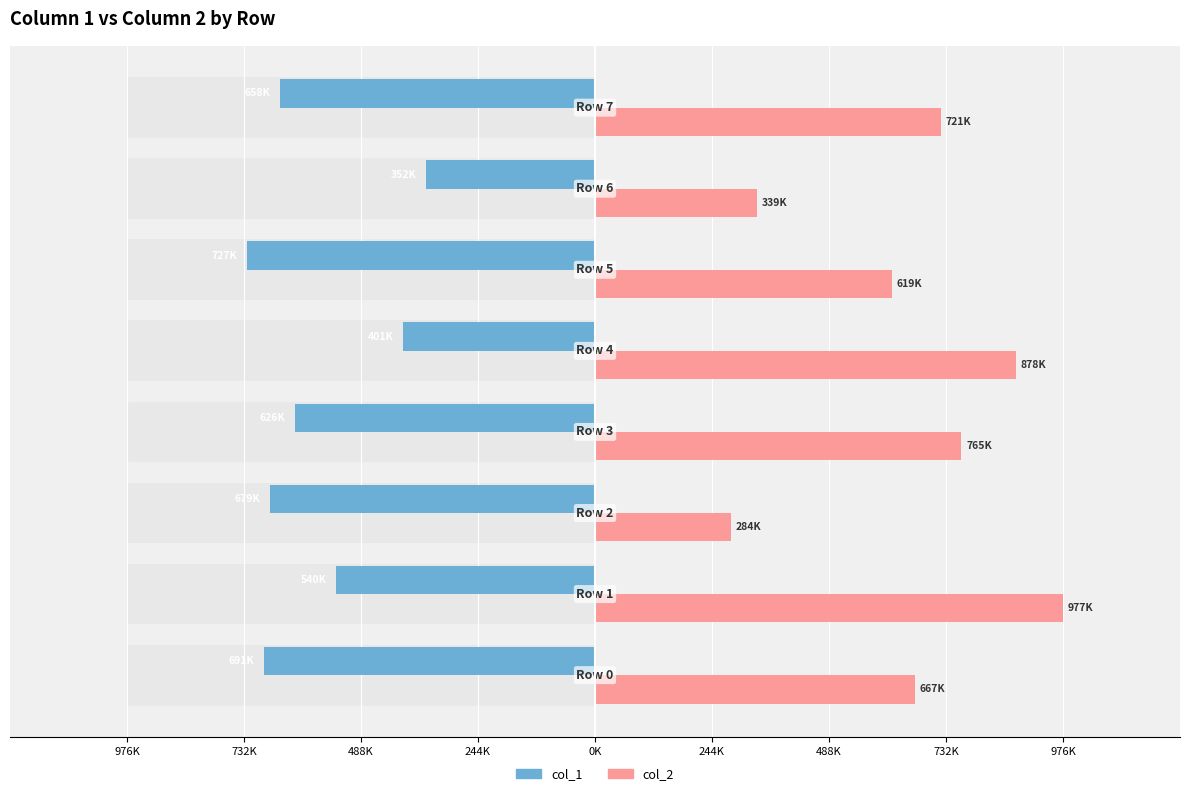

How many data points in col_1 are above -626412?

3